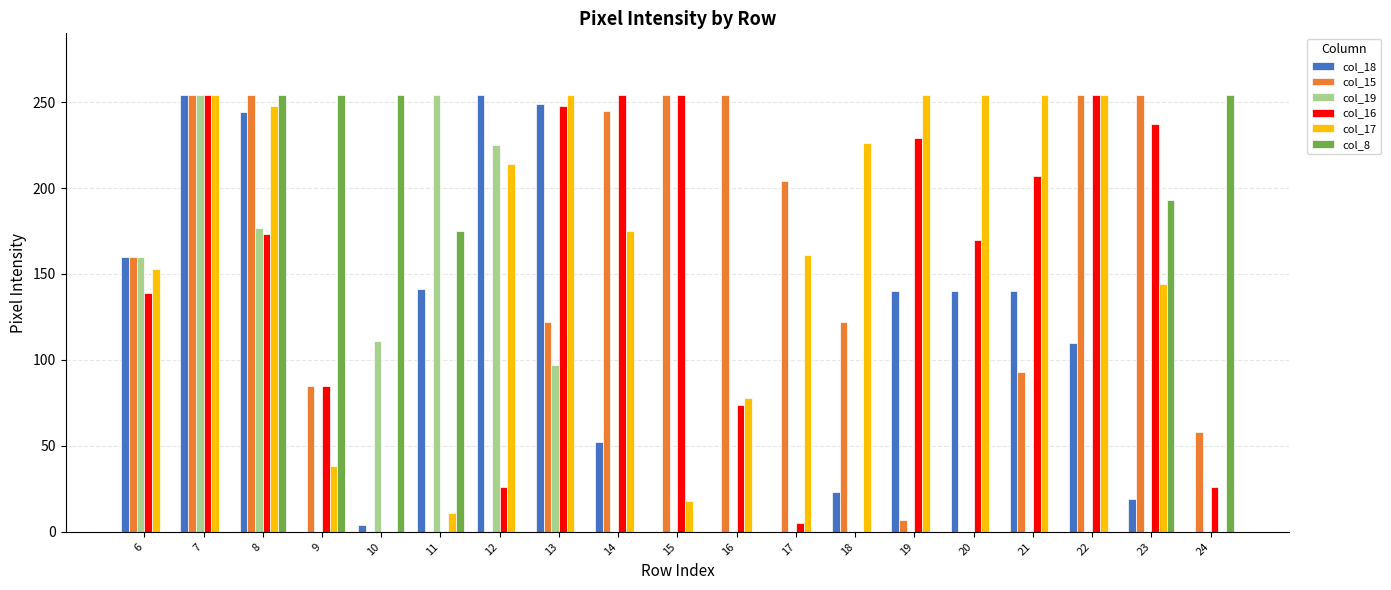

Is the value of col_16 at 20 greater than the value of col_17 at 19?

No